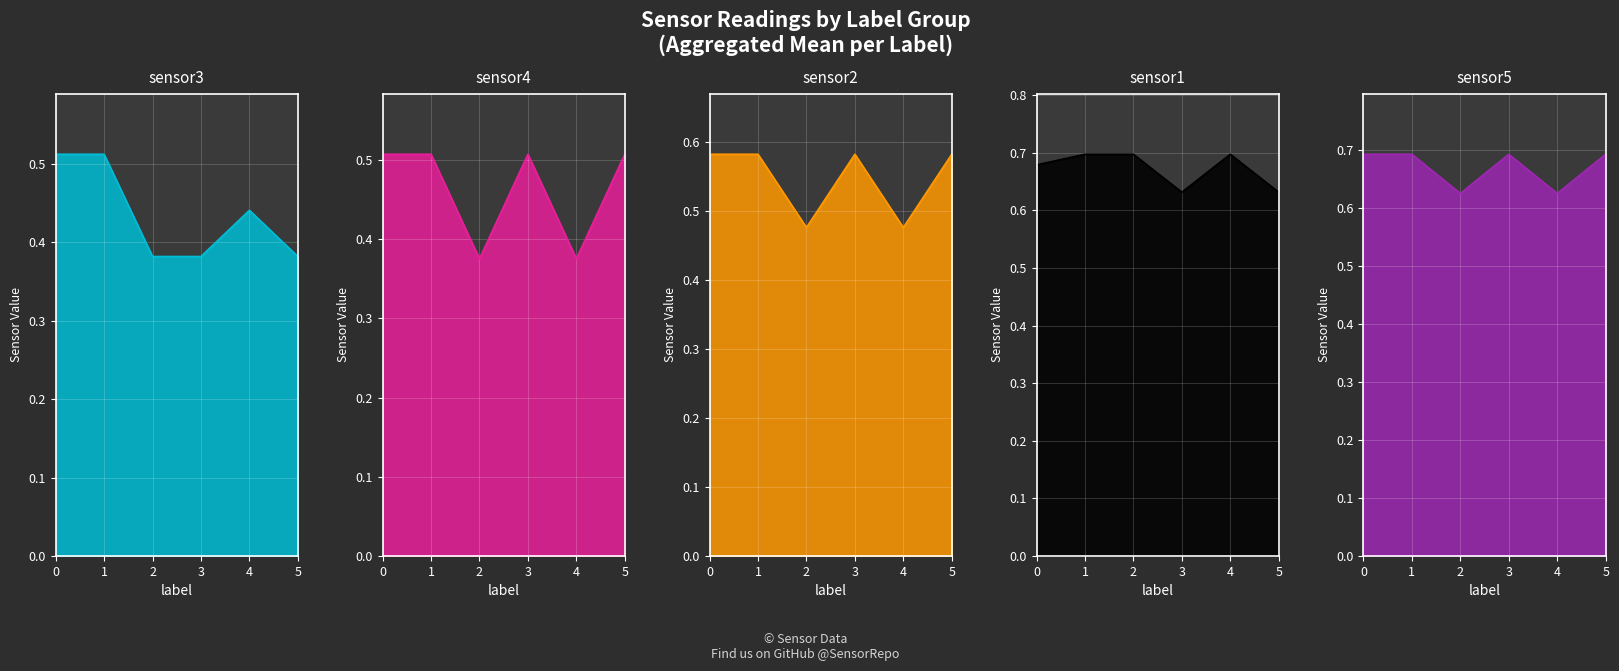

What is the difference between the highest and lowest values at 4?

0.3